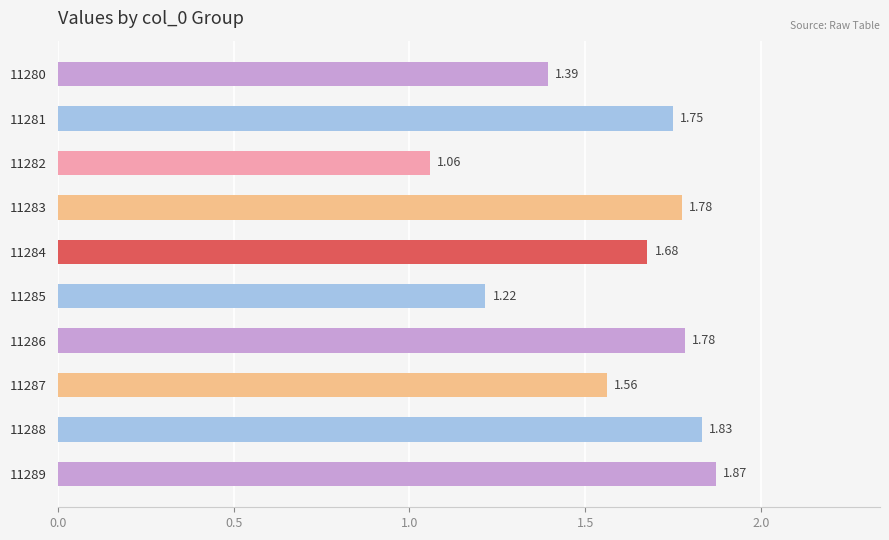

What is the change in value from 11280 to 11281?

+0.4